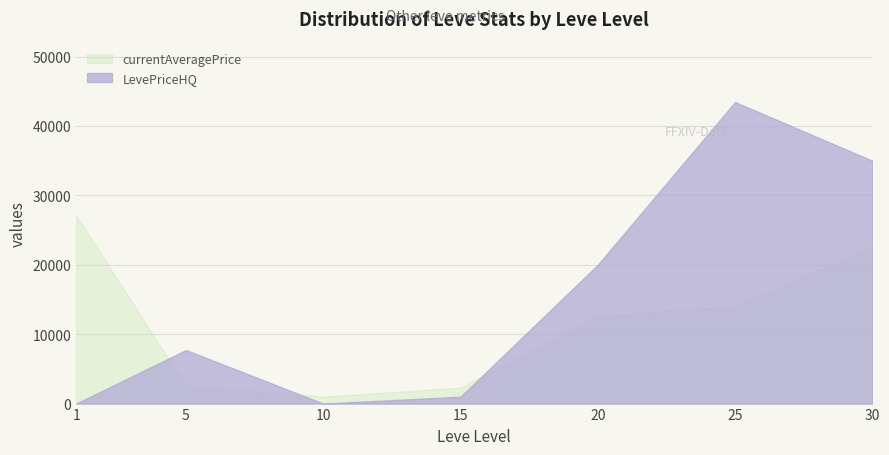

Where does the LevePriceHQ series first go above 7720?

5